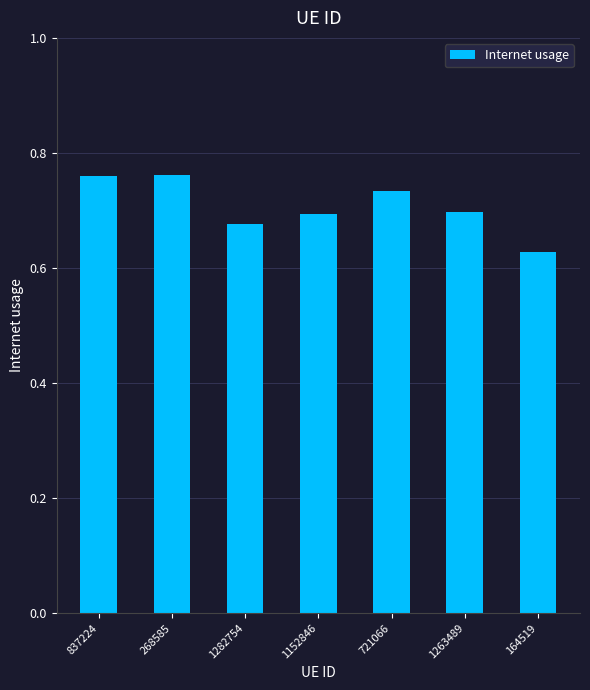

At which category does the chart reach its minimum across all series?

164519